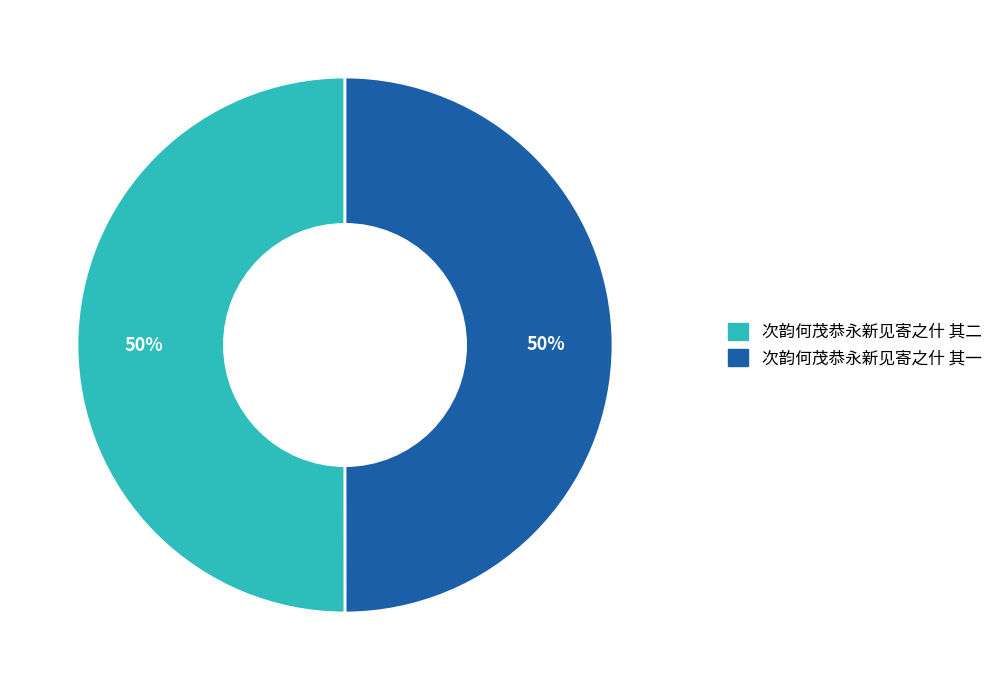

True or false: 次韵何茂恭永新见寄之什 其二 accounts for 42% of the total.

False